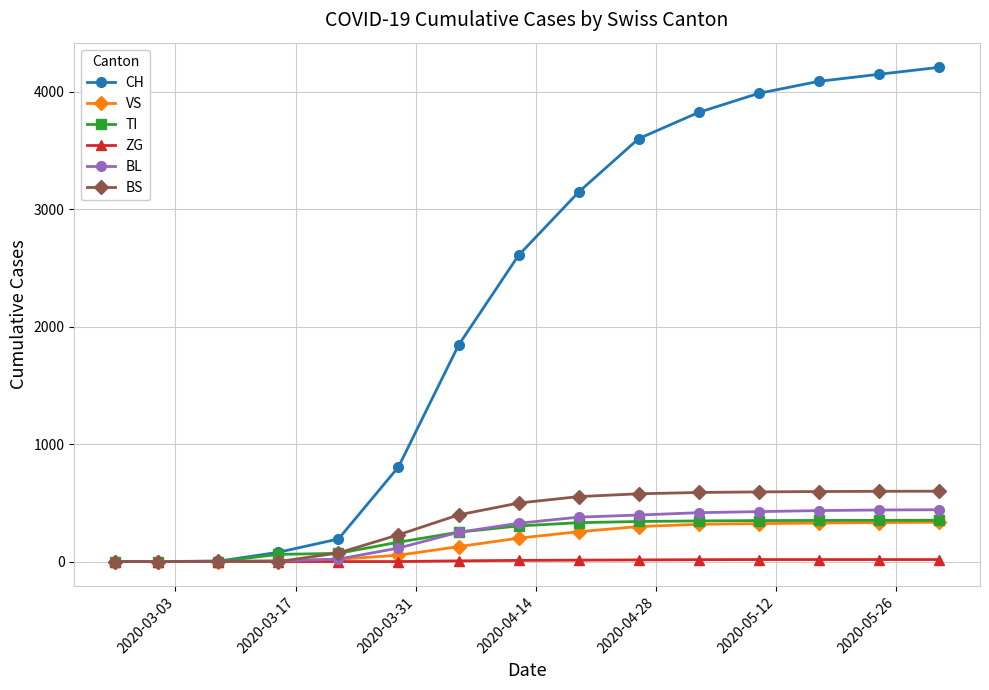

Which series has the largest total across all categories?

CH